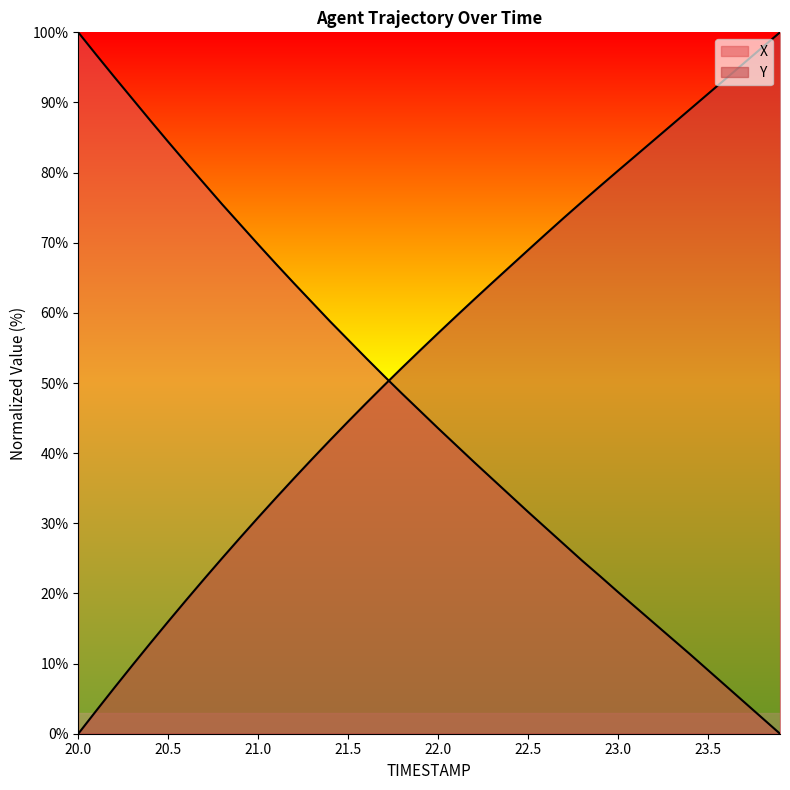

The value of Y at 20.2 is 6.5. True or false?

True